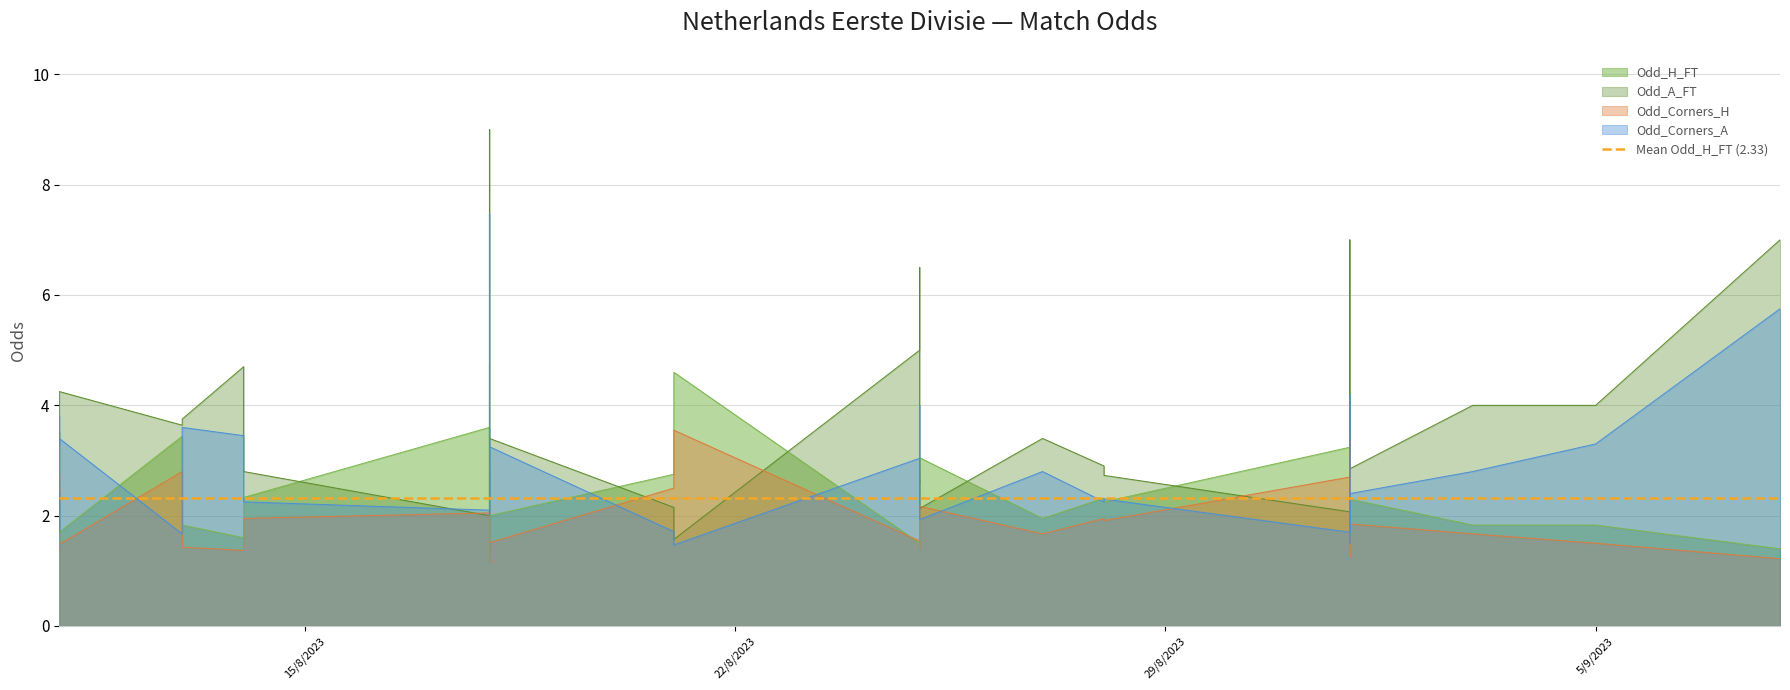

What is the sum of all Odd_H_FT values?

93.1